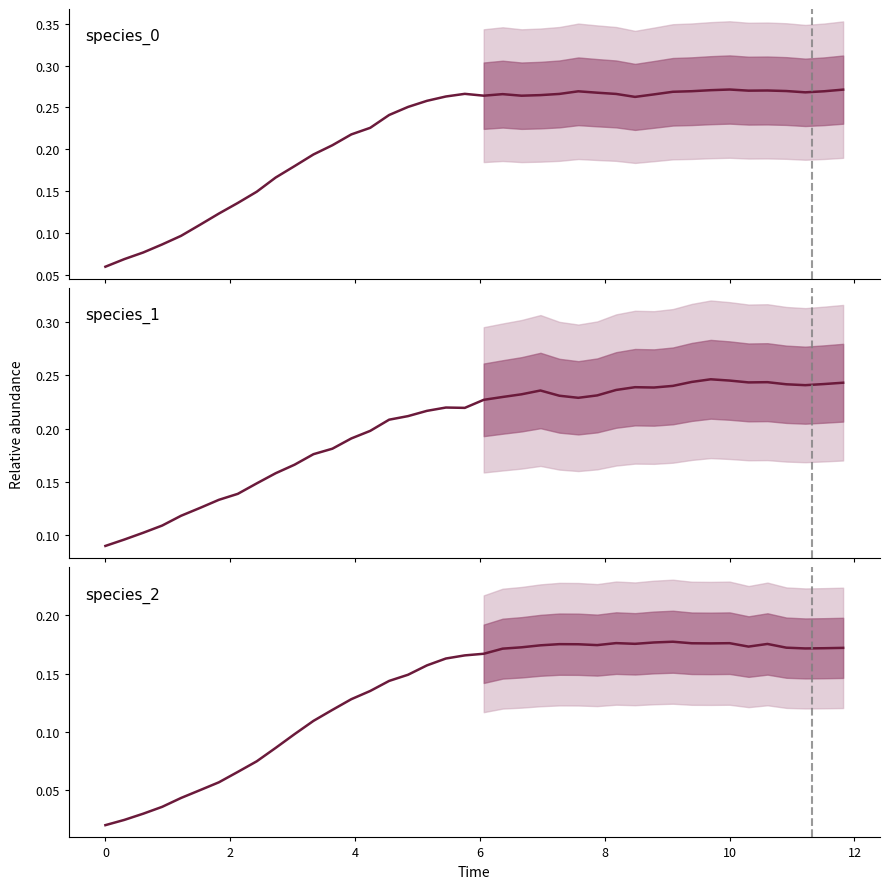

What is the average value of the species_2 series?

0.1